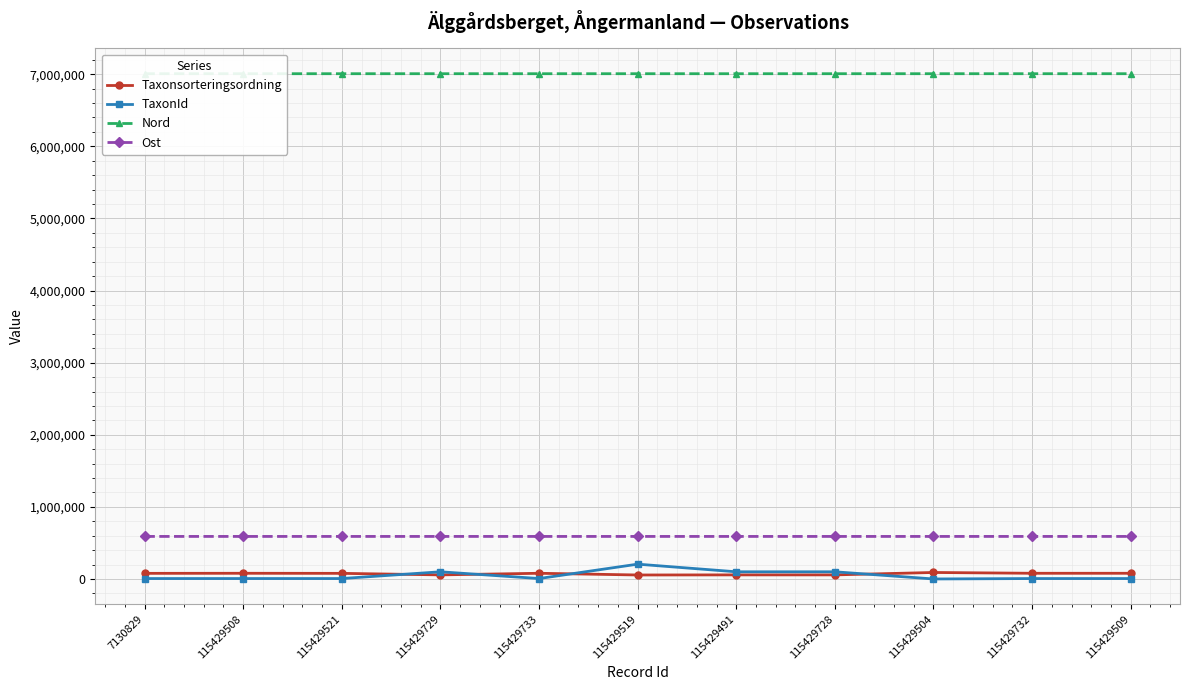

Is this an area chart (filled region under the line)?

No